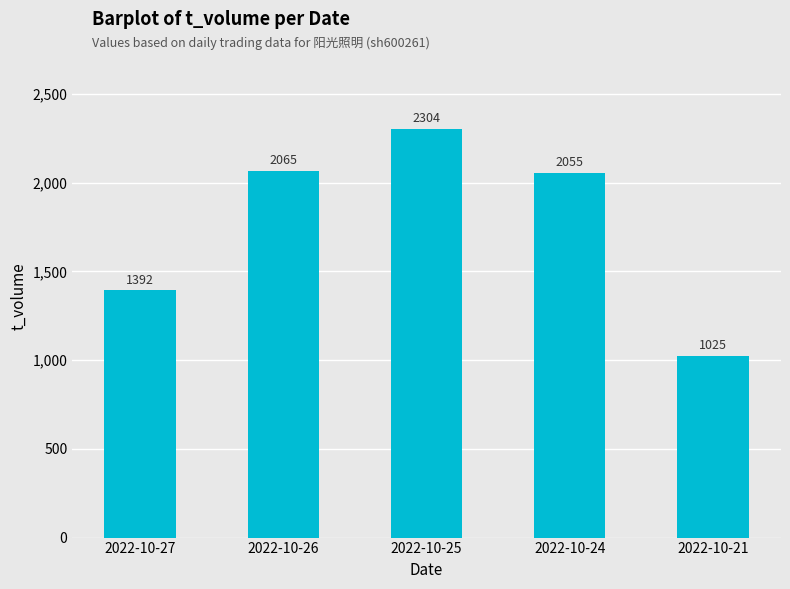

How many values are below 2055?

2